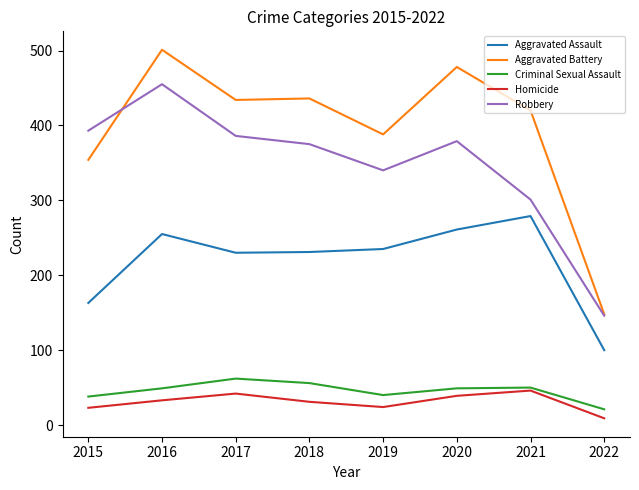

True or false: Criminal Sexual Assault has a value of 70 at 2021.

False